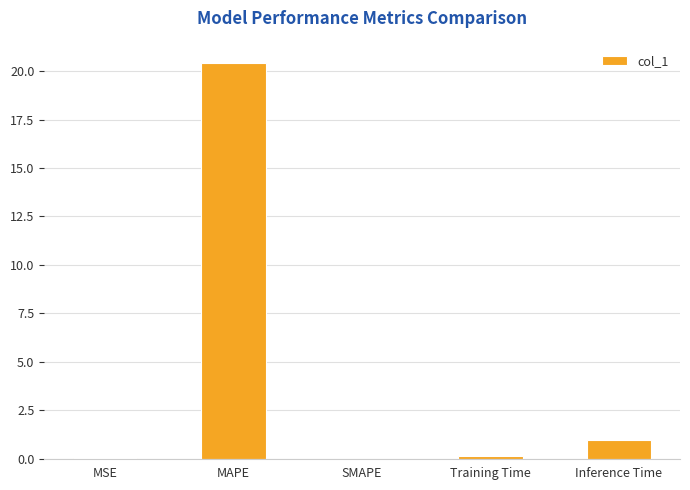

The value at MAPE is 20.4. True or false?

True